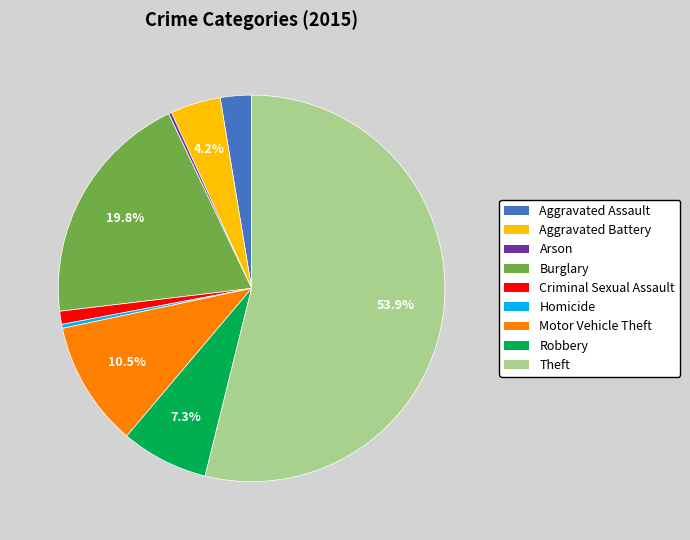

To the nearest percent, what is the combined percentage of Motor Vehicle Theft and Homicide?

11%